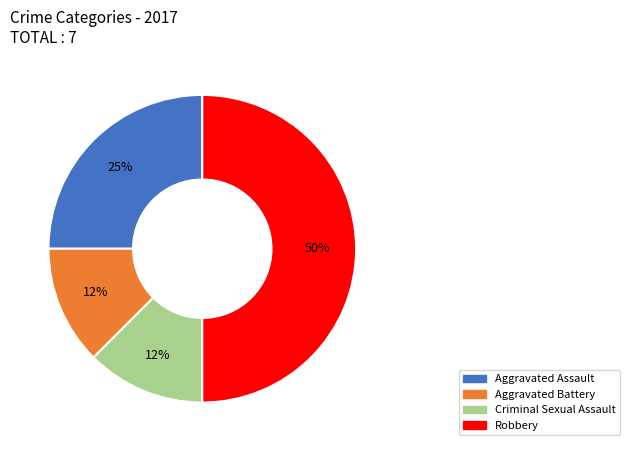

True or false: Aggravated Assault accounts for 25% of the total.

True